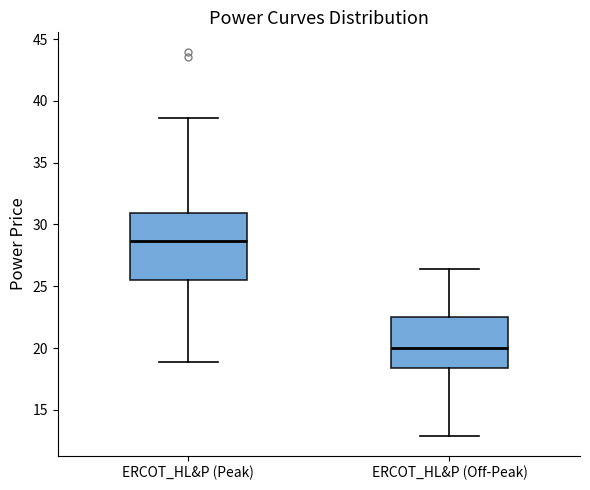

Reading left to right, transcribe this box plot: for each box, give where its median line is, the range the box spans, and where its two whiskers end, as read against the y-axis. The values are not printed on the chart, so give them approximately, as read against the axis.

ERCOT_HL&P (Peak): median 28.5, box 25.5 to 31.0, whiskers 19.0 to 38.5
ERCOT_HL&P (Off-Peak): median 20.0, box 18.5 to 22.5, whiskers 13.0 to 26.5